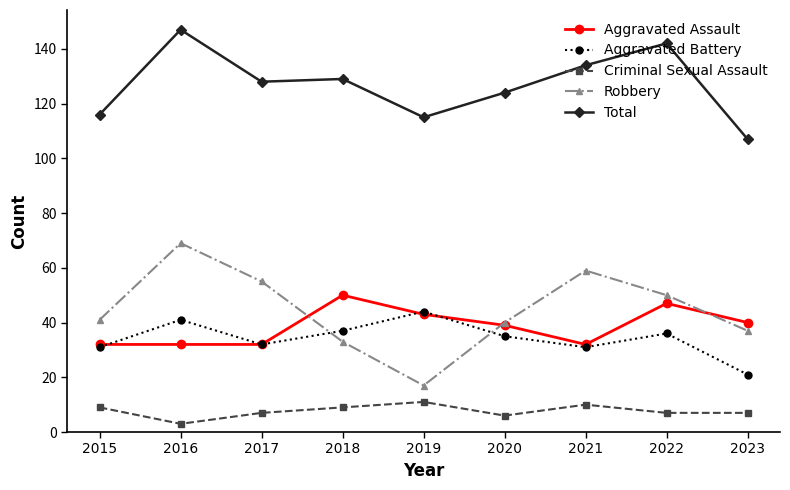

Which series has the widest spread of values?

Robbery